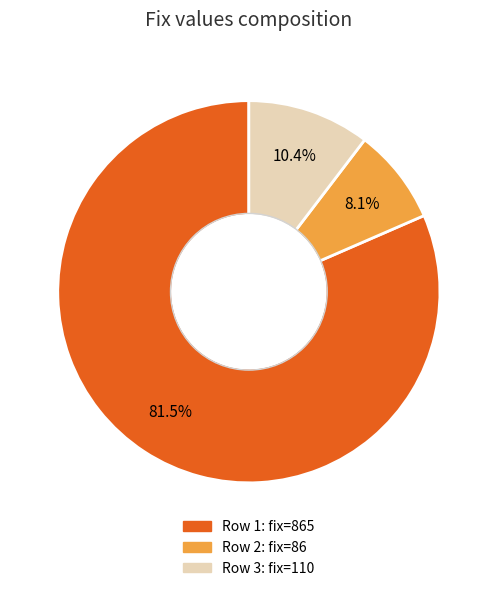

Does any single category account for the majority?

Yes